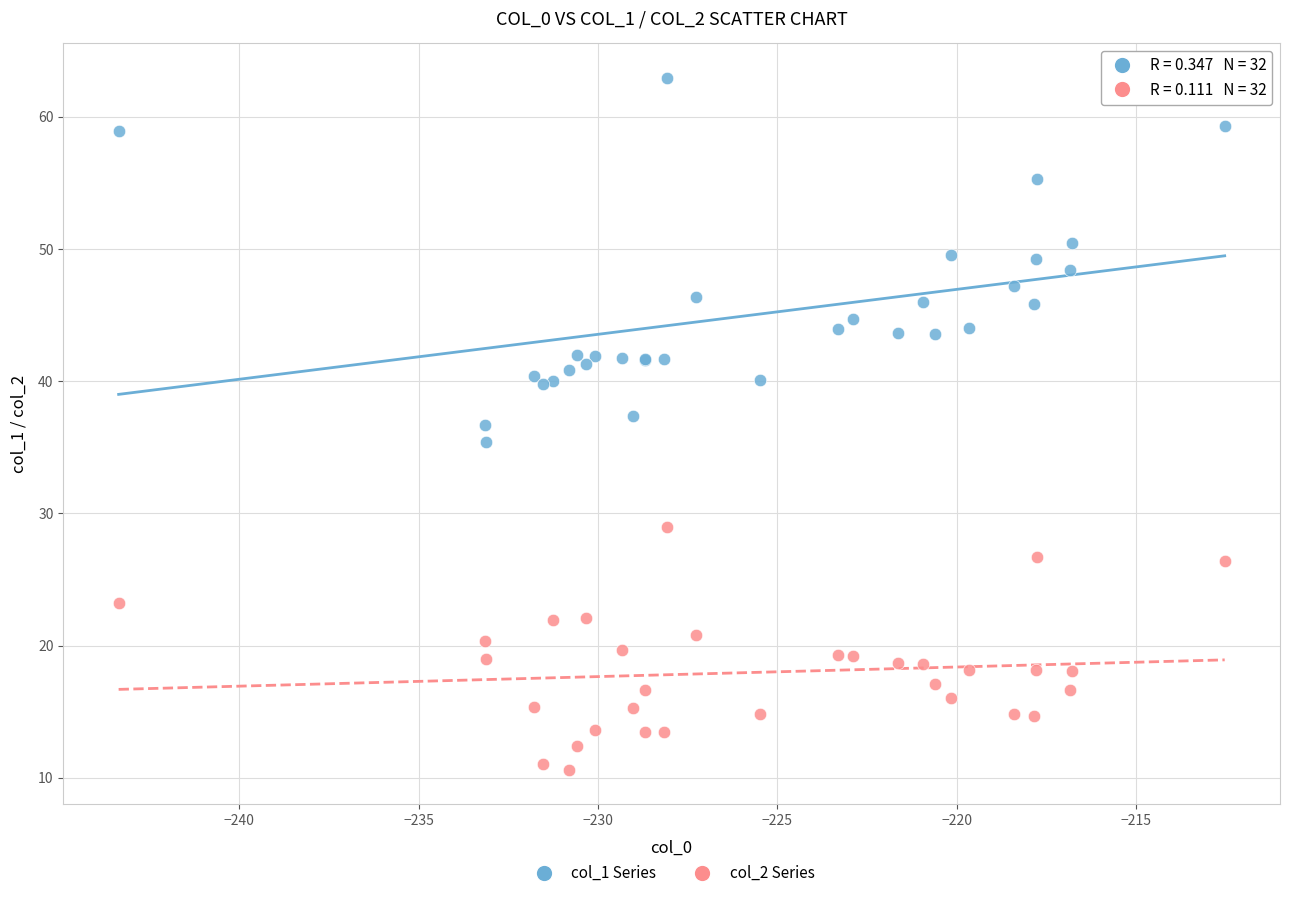

Which series reaches the minimum Y coordinate?

col_2 Series